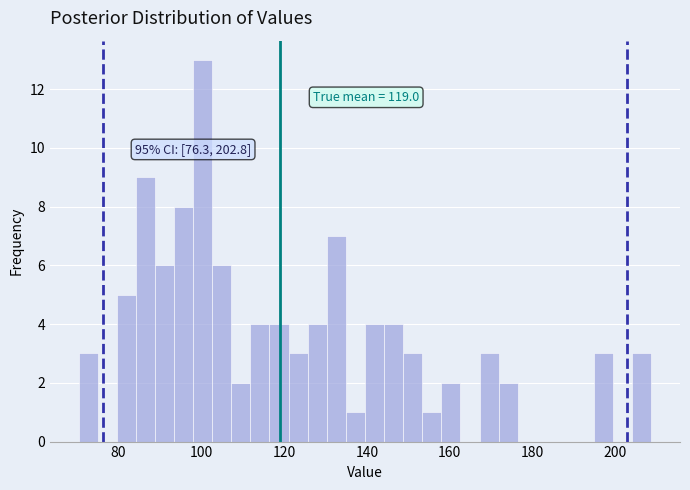

Read against the x-axis, roughly where is the centre of the tallest bar?

100